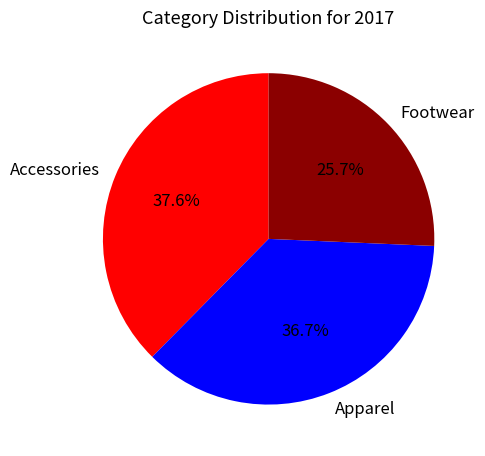

What percentage is the Apparel slice, to the nearest percent?

37%